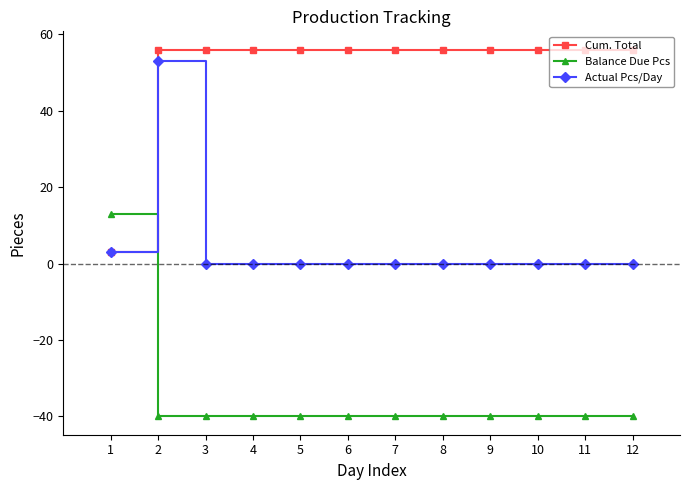

How many distinct data groups are displayed?

3